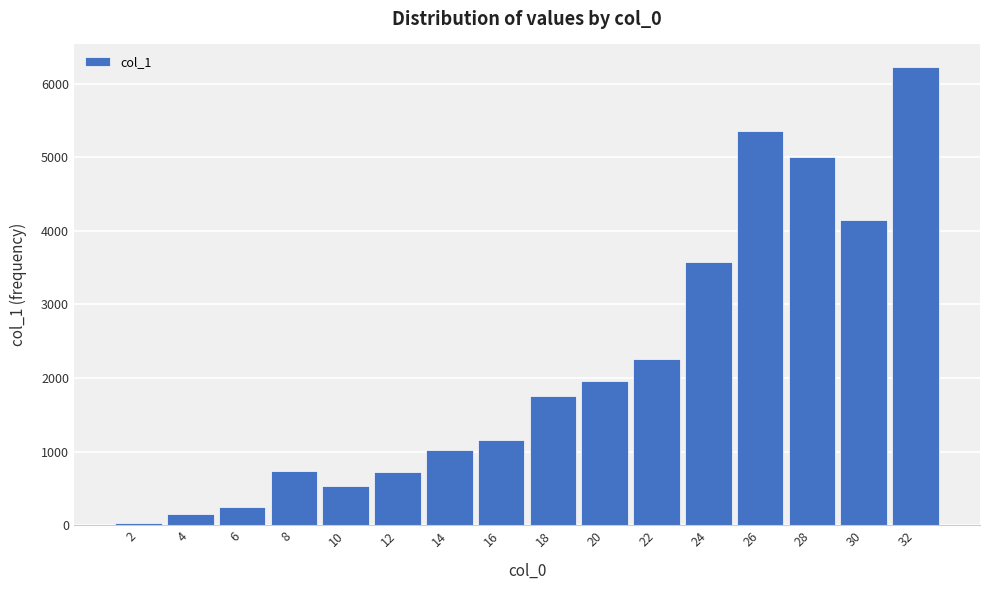

What is the maximum value shown in the chart?

6224.1